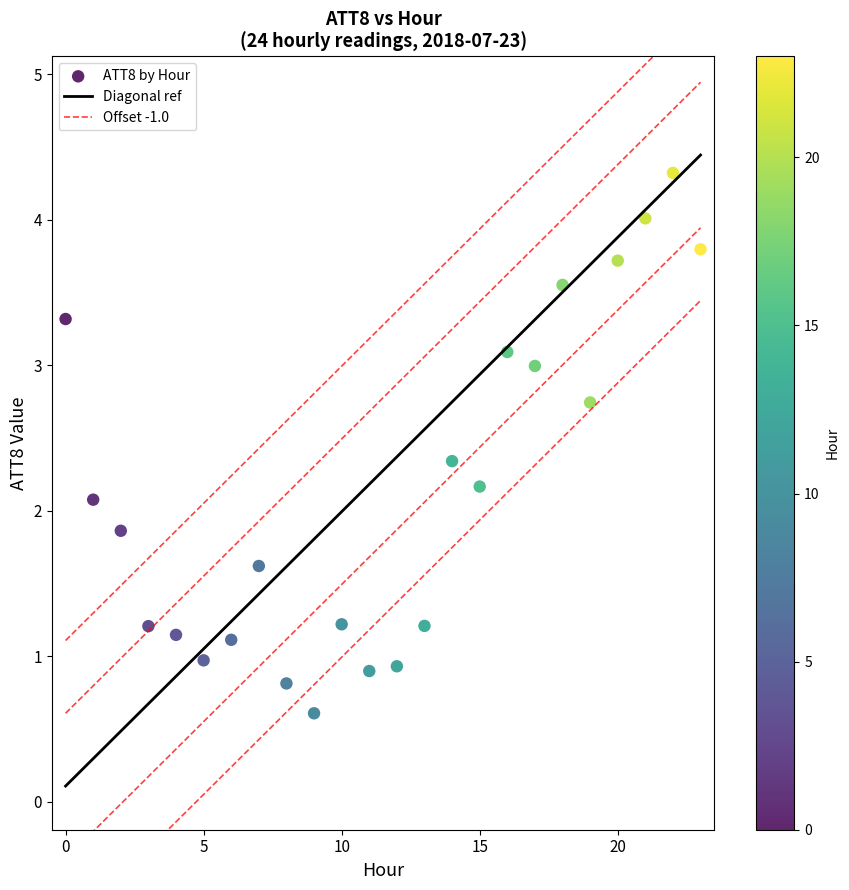

What is the range of Y values (max minus min)?

3.7